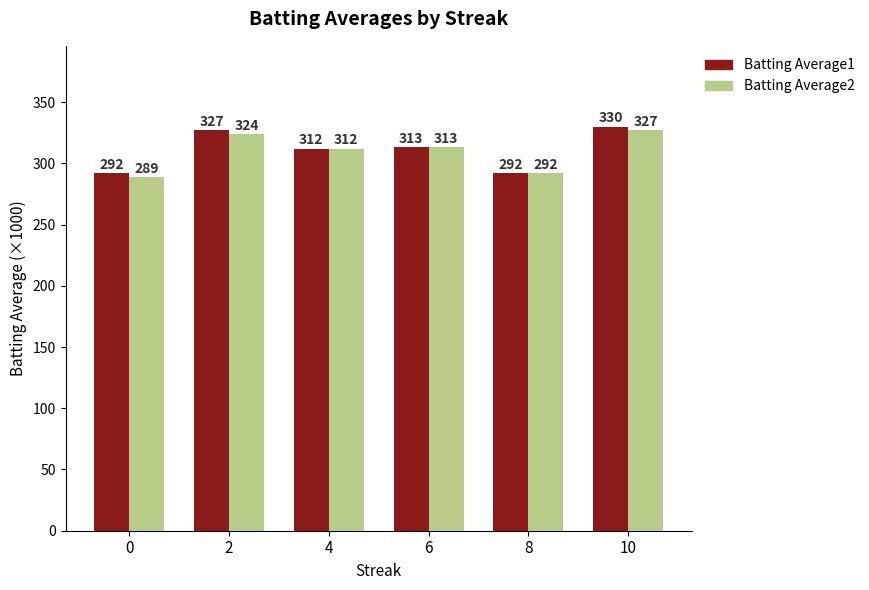

True or false: Batting Average1 has a value of 94 at 8.

False